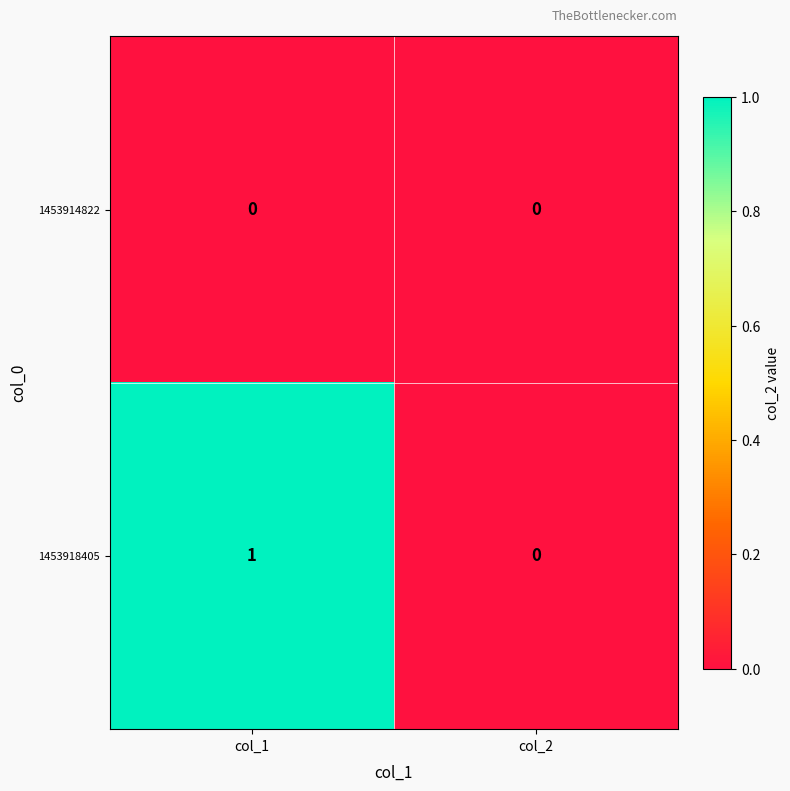

Is it true that 1453918405 equals 0 at col_1?

False